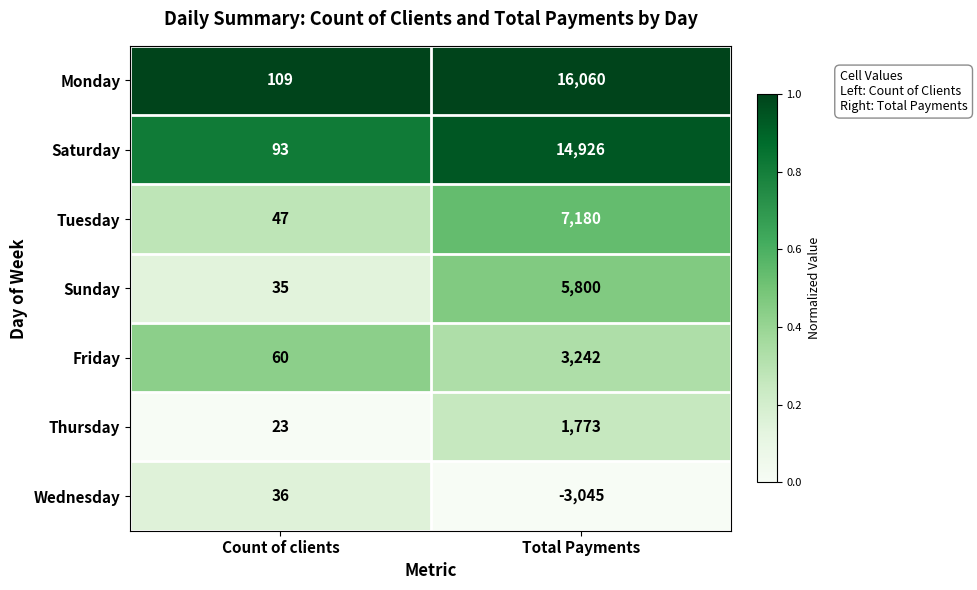

The value of Sunday at Count of clients is 35. True or false?

True